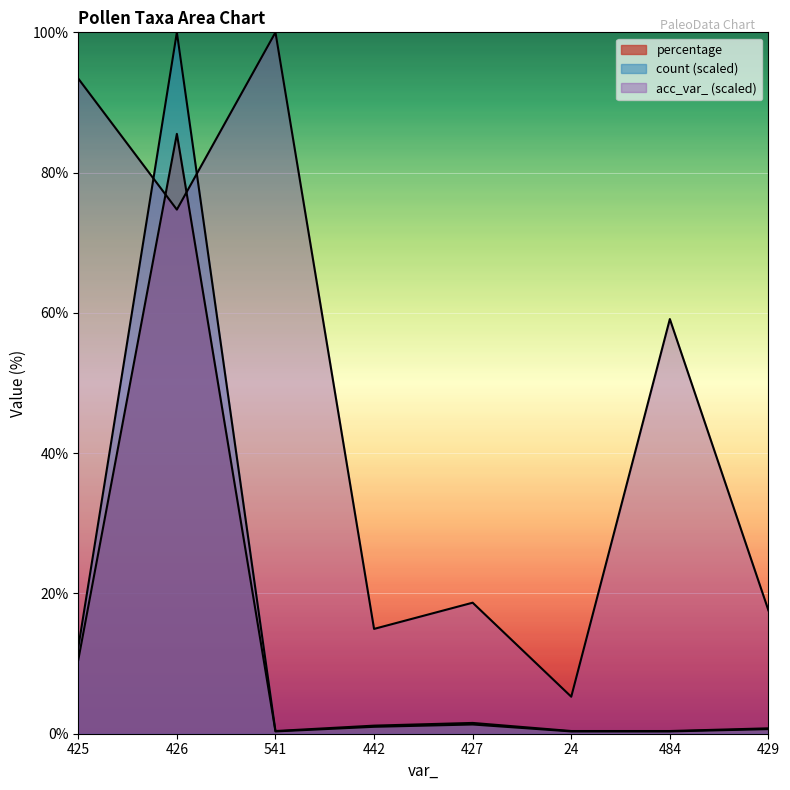

What are all the series names shown in the legend?

percentage, count, acc_var_